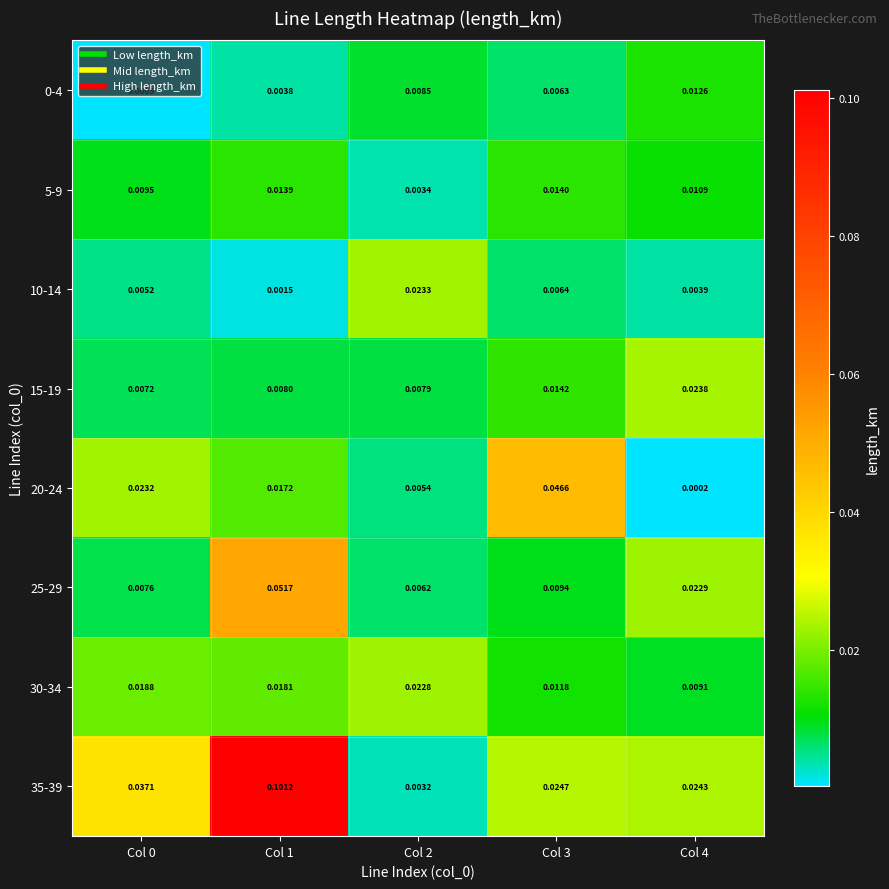

Is the value of 0-4 at Col 2 greater than the value of 30-34 at Col 4?

No